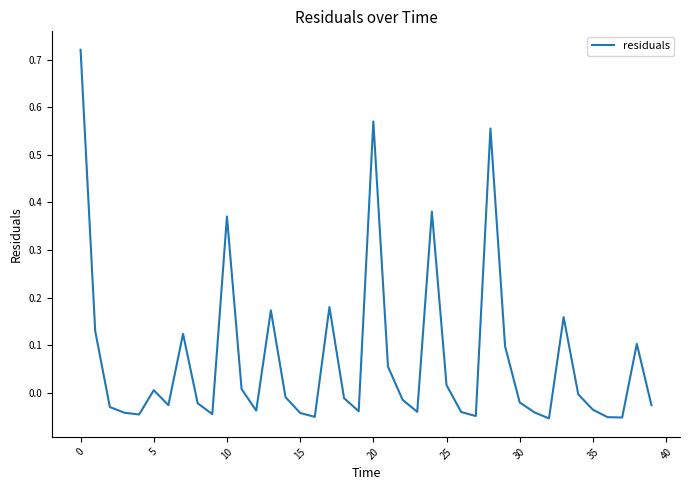

How many lines are shown in the chart?

1